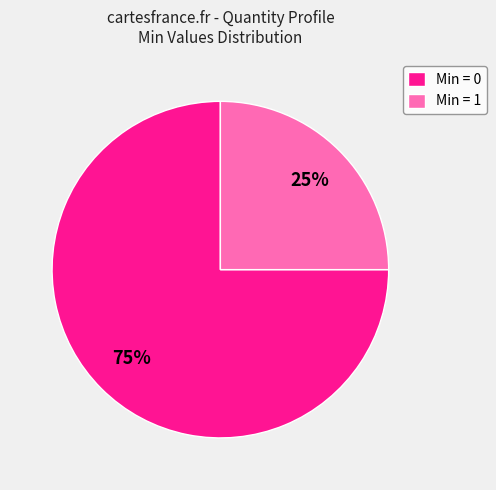

Rank the categories by value from highest to lowest.

Min = 0, Min = 1